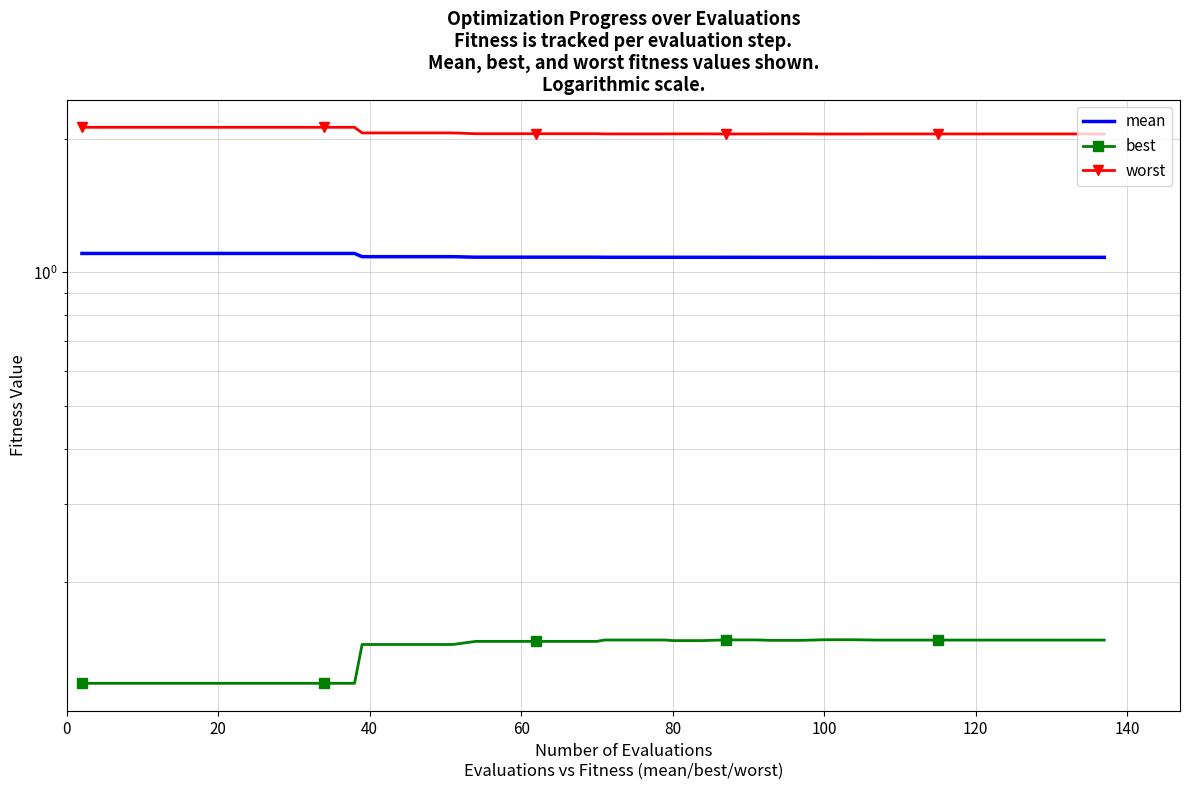

Reading left to right, extract all data points from this chart.

mean: 1.1	1.1	1.1	1.1	1.1	1.1	1.1	1.1	1.1	1.1	1.1	1.1	1.1	1.1	1.1	1.1	1.1	1.1	1.1	1.1	1.1	1.1	1.1	1.1	1.1	1.1	1.1	1.1	1.1	1.1	1.1	1.1	1.1	1.1	1.1	1.1	1.1	1.1	1.1	1.1
best: 0.1	0.1	0.1	0.1	0.1	0.1	0.1	0.1	0.1	0.1	0.1	0.1	0.1	0.1	0.1	0.1	0.1	0.1	0.1	0.1	0.1	0.1	0.1	0.1	0.1	0.1	0.1	0.1	0.1	0.1	0.1	0.1	0.1	0.1	0.1	0.1	0.1	0.1	0.1	0.1
worst: 2.1	2.1	2.1	2.1	2.1	2.1	2.1	2.1	2.1	2.1	2.1	2.1	2.1	2.1	2.1	2.1	2.1	2.1	2.1	2.1	2.1	2.1	2.1	2.1	2.1	2.1	2.1	2.1	2.1	2.1	2.1	2.1	2.1	2.1	2.1	2.1	2.1	2.1	2.1	2.1